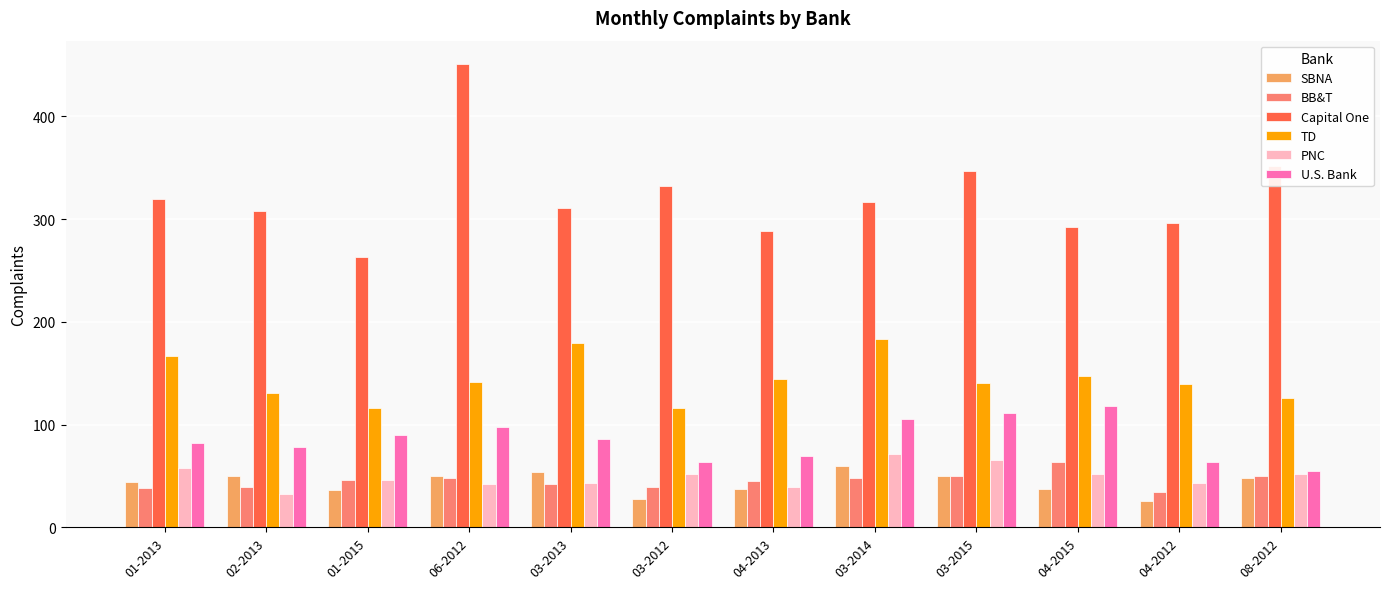

What are all the series names shown in the legend?

SBNA, BB&T, Capital One, TD, PNC, U.S. Bank